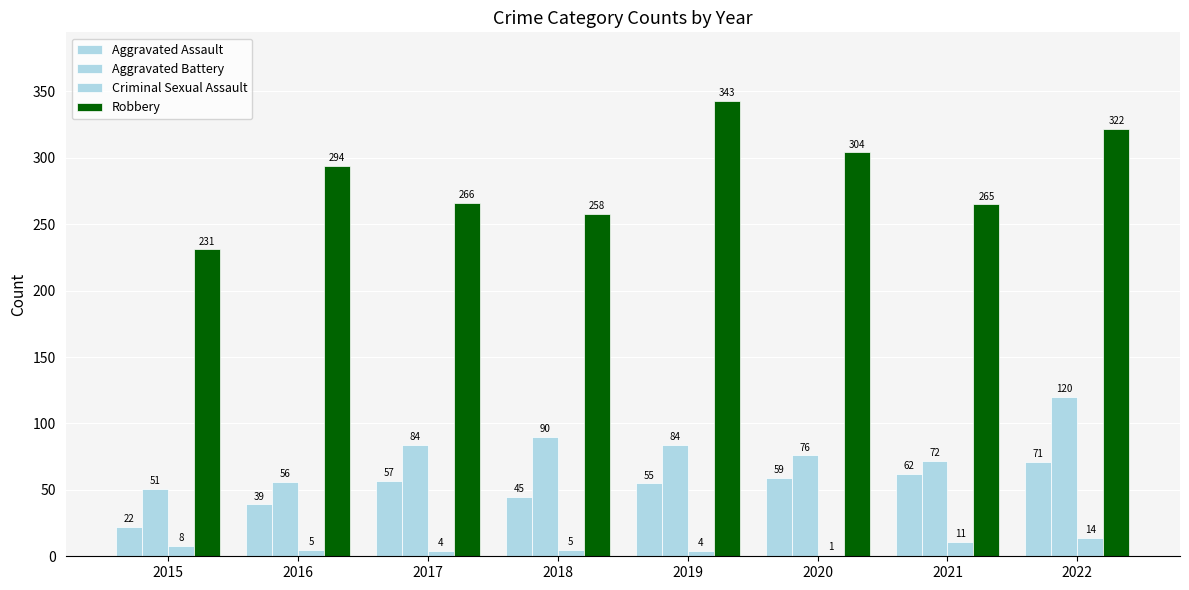

How many groups of bars are there?

8